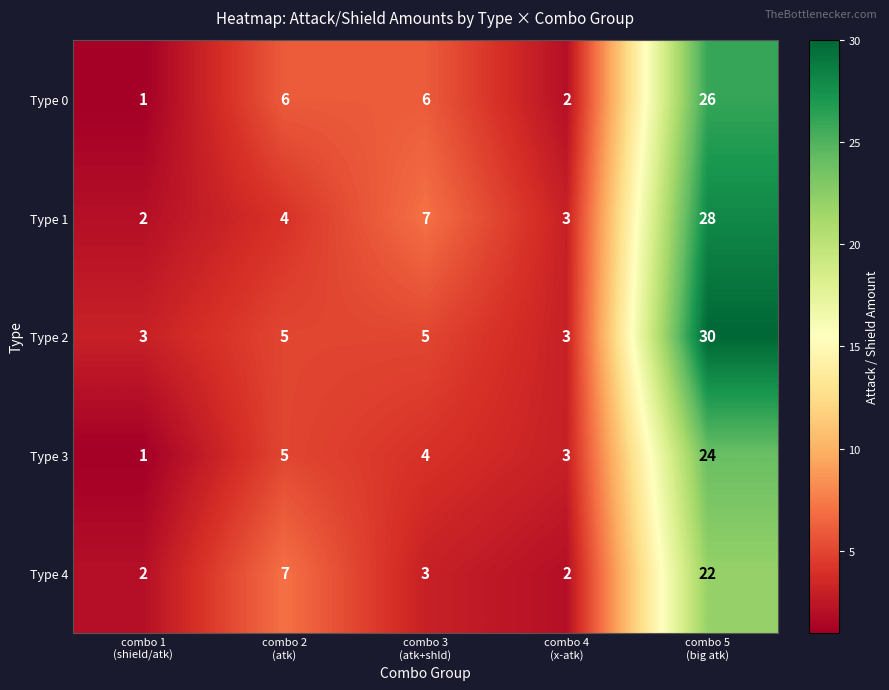

What is the average value of the Type 2 series?

9